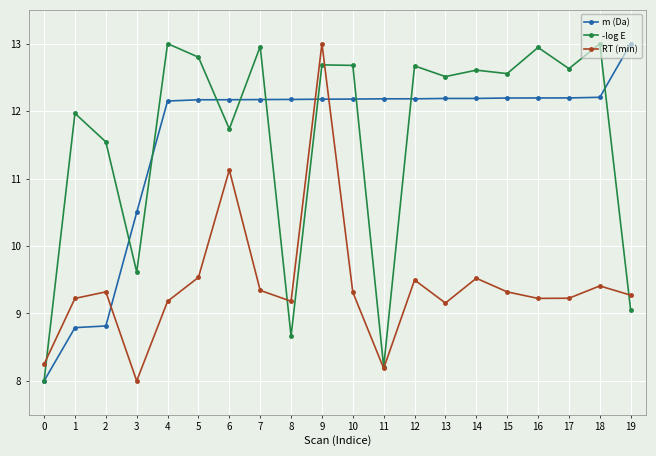

What is the maximum value shown in the chart?

13.0